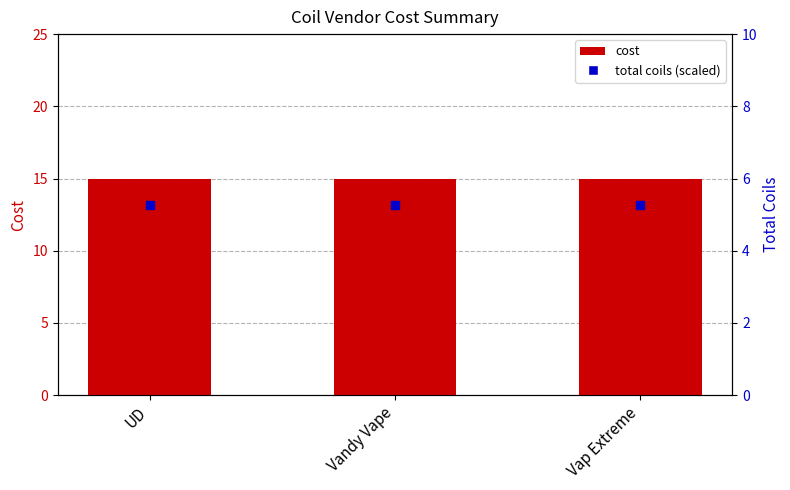

Which series has the widest spread of Y values?

cost